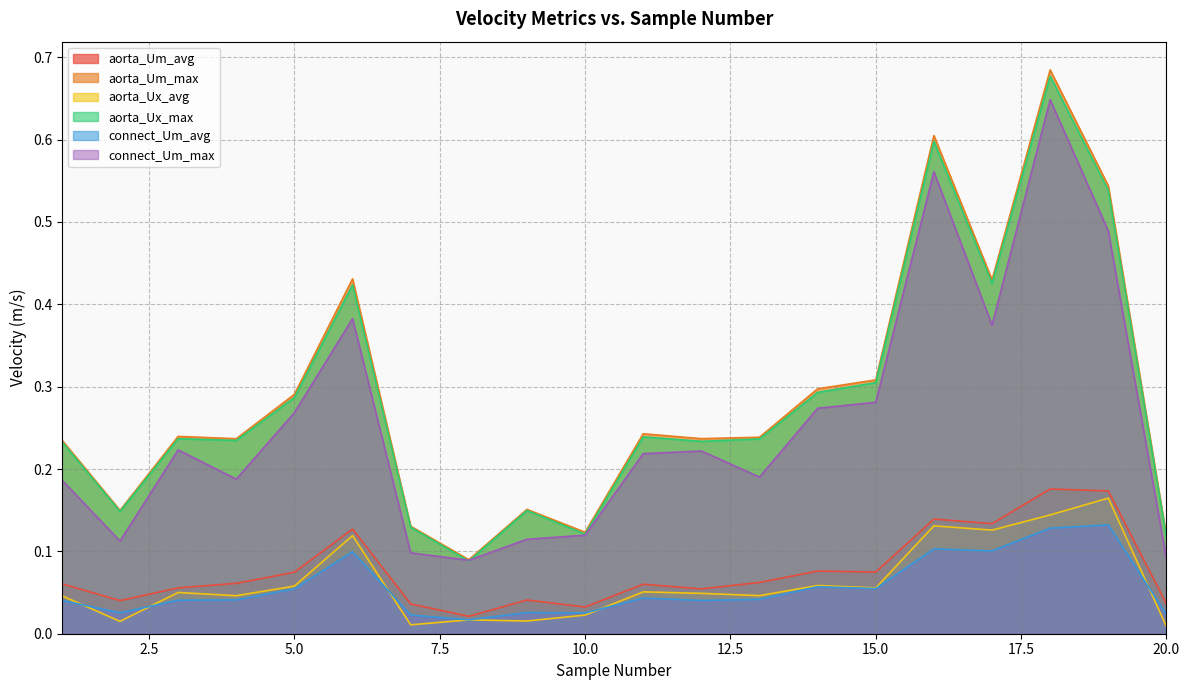

How many lines are shown in the chart?

6